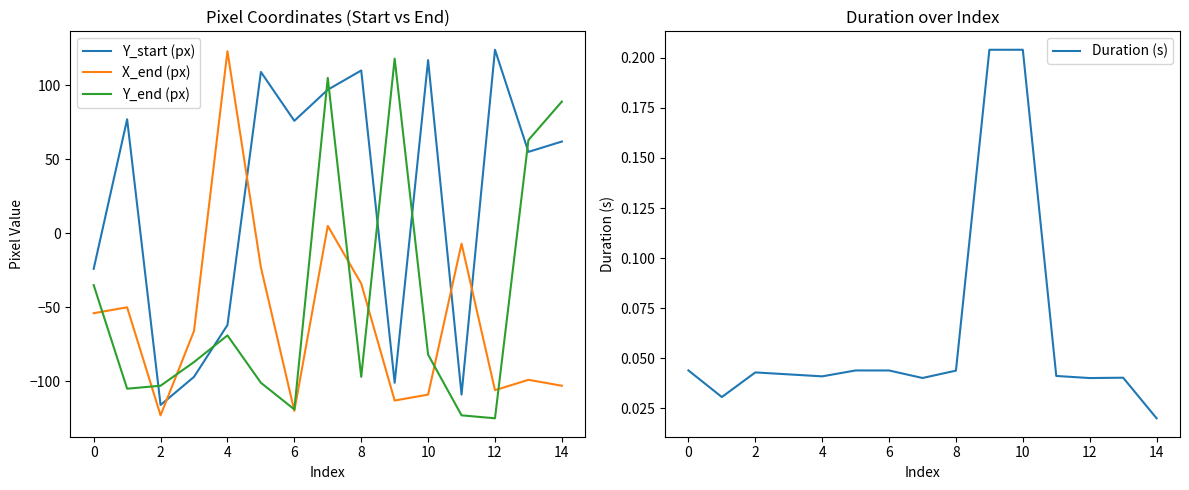

Does the chart display data point markers on the line(s)?

No